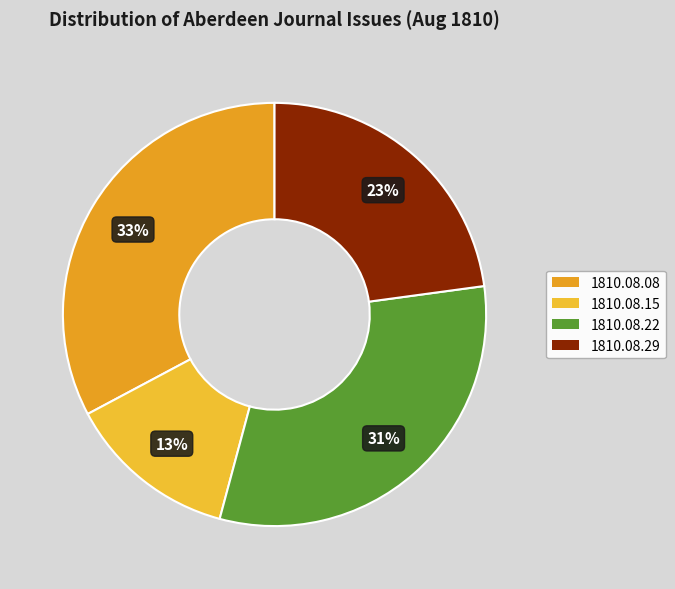

Count the number of slices in the pie.

4